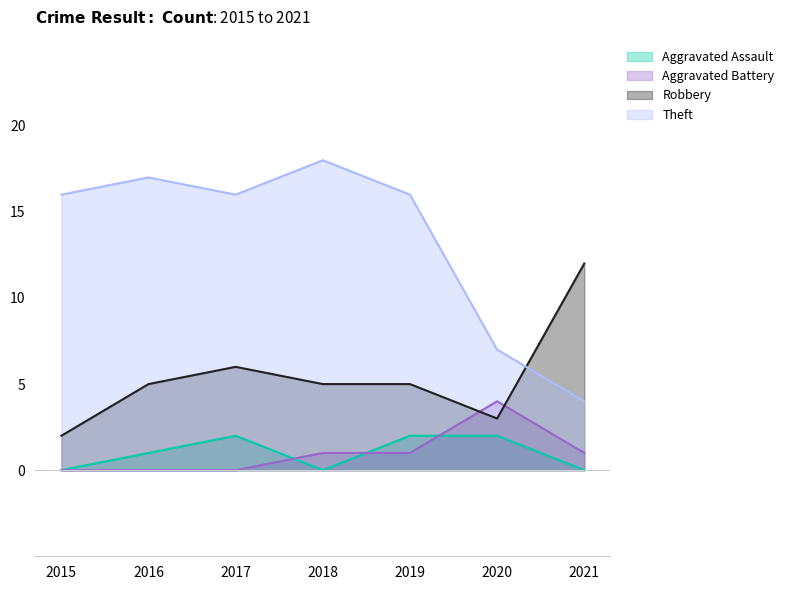

What are all the series names shown in the legend?

Aggravated Assault, Aggravated Battery, Robbery, Theft